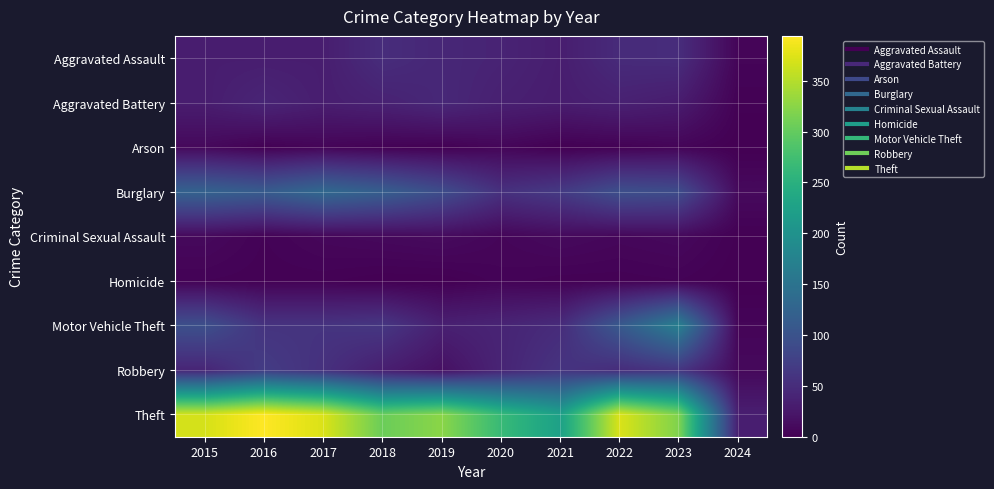

Reading right to left, extract all data points from this chart.

Aggravated Assault: 2024=5	2023=50	2022=48	2021=32	2020=39	2019=43	2018=50	2017=32	2016=32	2015=32
Aggravated Battery: 2024=2	2023=30	2022=36	2021=31	2020=35	2019=44	2018=37	2017=32	2016=41	2015=31
Arson: 2024=0	2023=5	2022=2	2021=0	2020=6	2019=1	2018=2	2017=5	2016=1	2015=9
Burglary: 2024=10	2023=91	2022=95	2021=67	2020=55	2019=92	2018=117	2017=133	2016=113	2015=123
Criminal Sexual Assault: 2024=1	2023=9	2022=7	2021=10	2020=6	2019=11	2018=9	2017=7	2016=3	2015=9
Homicide: 2024=0	2023=3	2022=2	2021=2	2020=4	2019=0	2018=0	2017=2	2016=2	2015=3
Motor Vehicle Theft: 2024=5	2023=170	2022=110	2021=49	2020=40	2019=35	2018=63	2017=59	2016=59	2015=96
Robbery: 2024=9	2023=61	2022=50	2021=59	2020=40	2019=17	2018=33	2017=55	2016=69	2015=41
Theft: 2024=33	2023=318	2022=372	2021=224	2020=266	2019=325	2018=305	2017=372	2016=394	2015=369